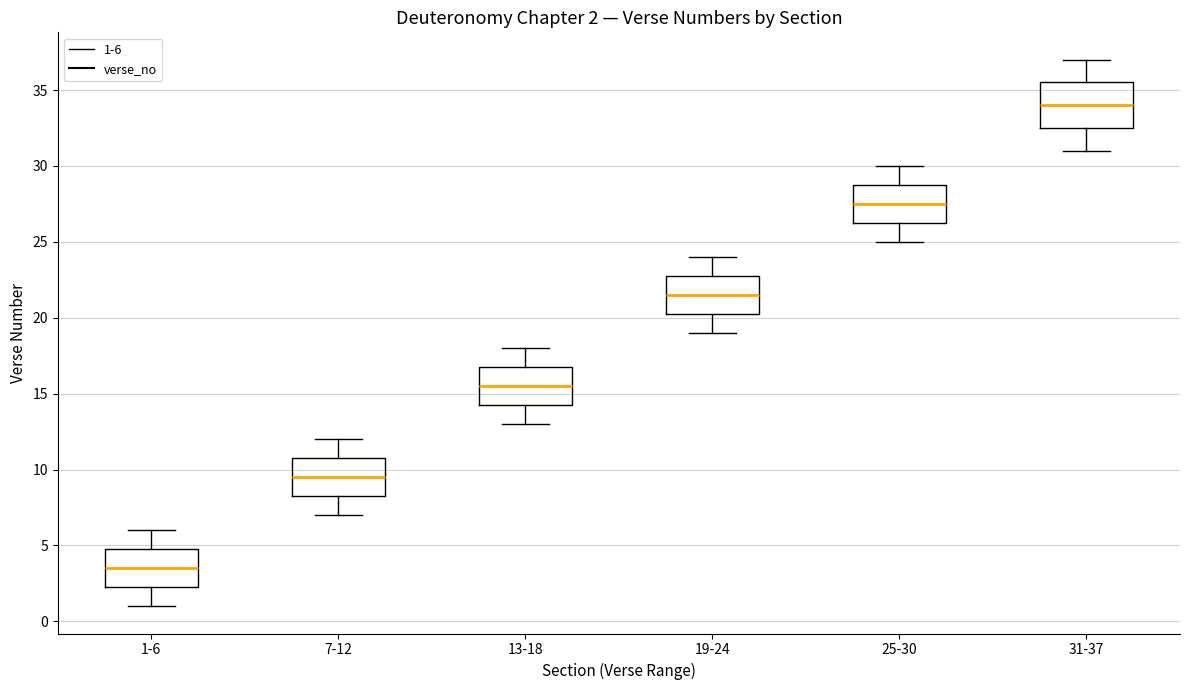

Which box has the lowest median line?

1-6